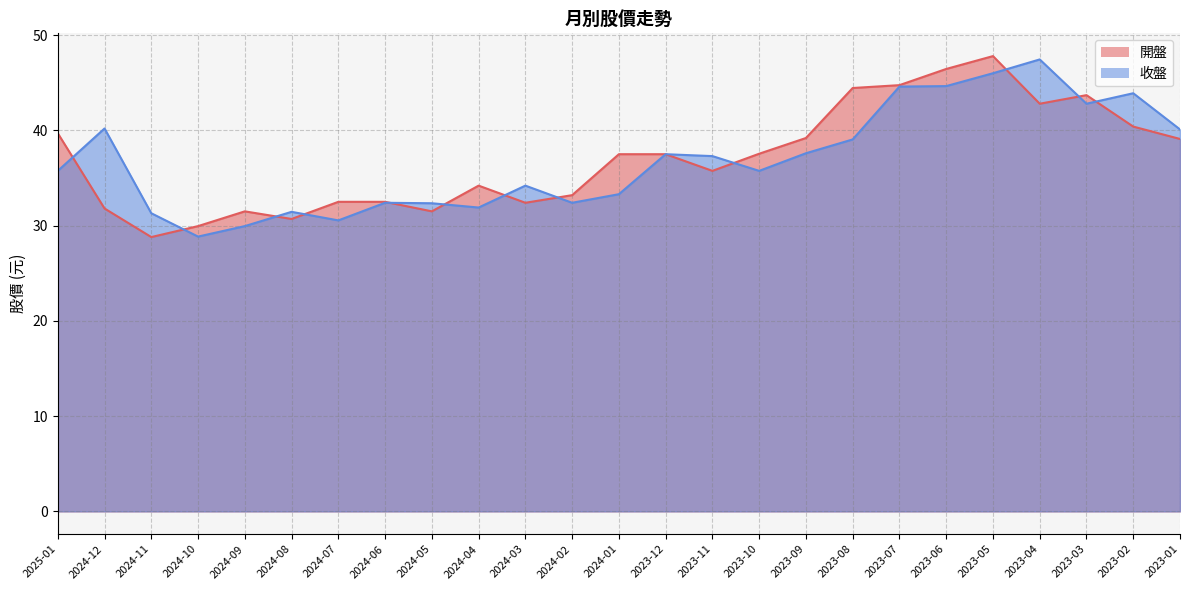

Between 2023-09 and 2023-01, which series saw the biggest shift?

收盤